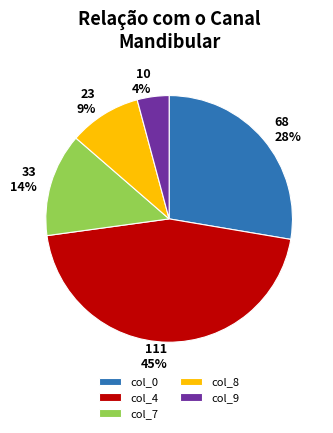

To the nearest percent, what is the difference between the largest and smallest slice percentages?

41%